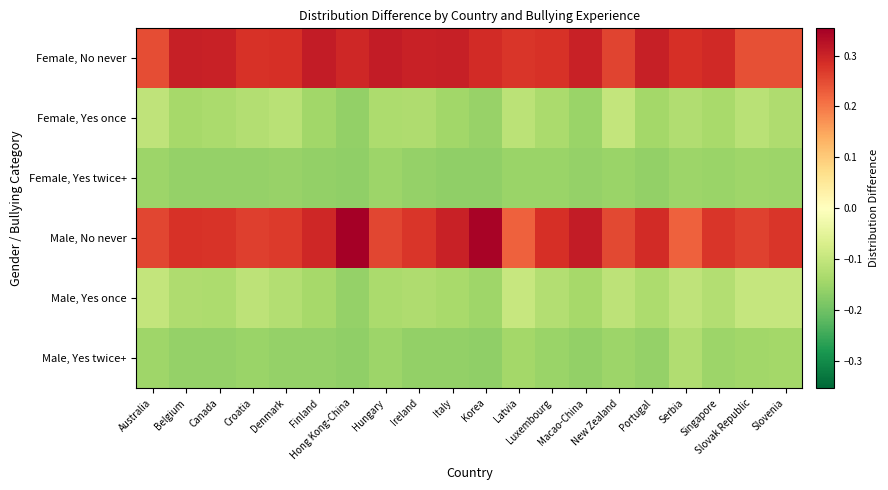

Between Singapore and Denmark, which is larger?

Singapore